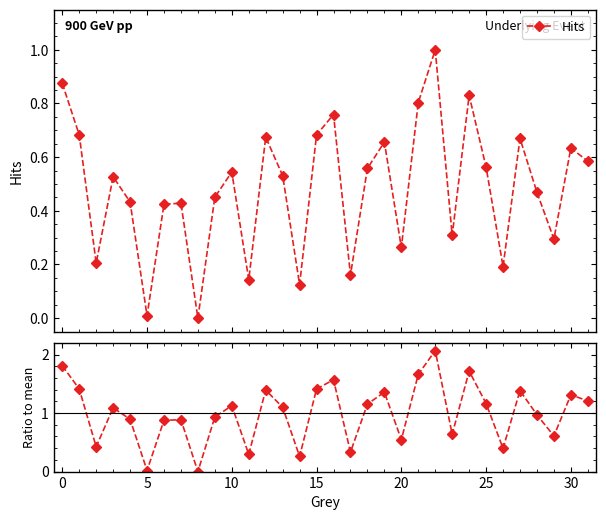

Which series has the largest total across all categories?

Ratio to mean